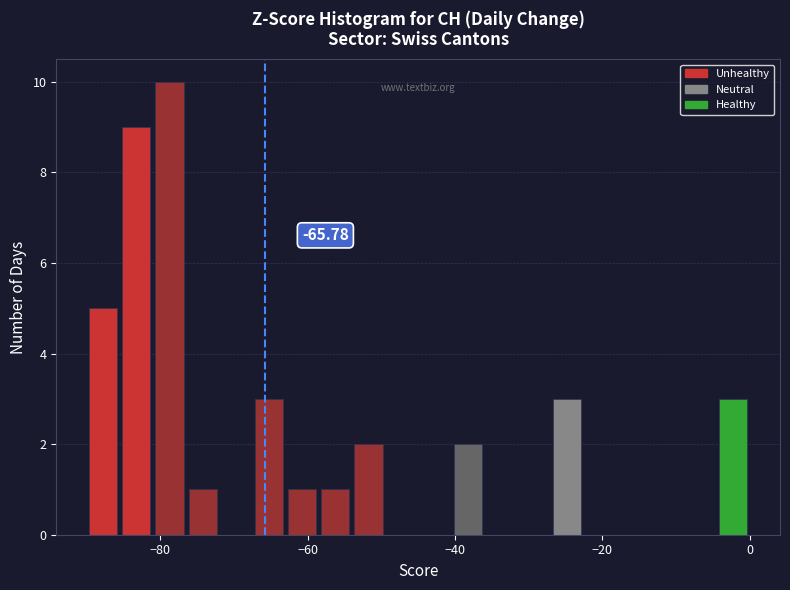

Read against the x-axis, roughly where is the centre of the tallest bar?

-78